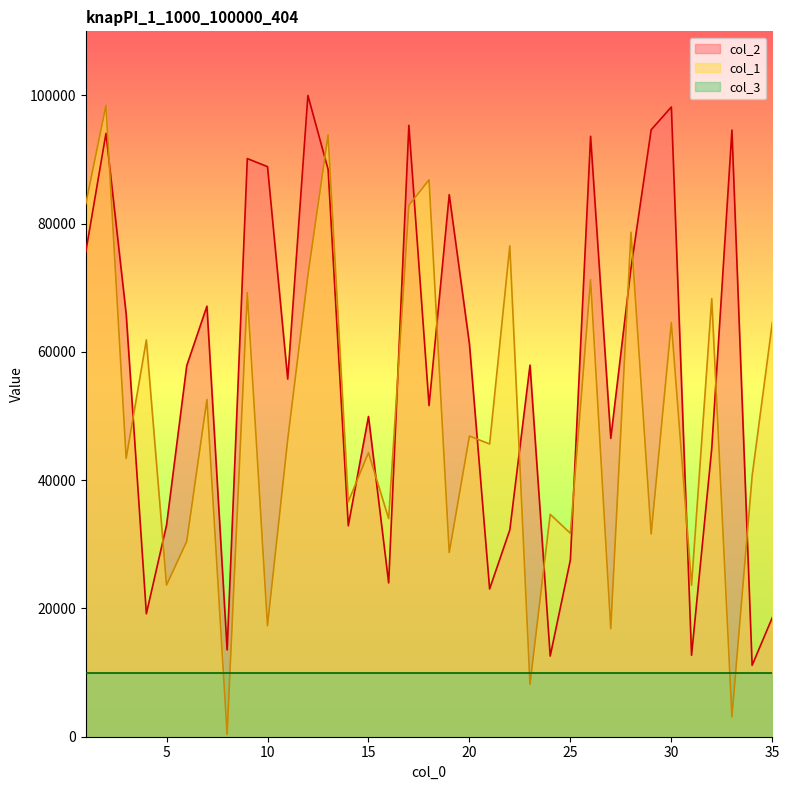

Count the number of data series in this chart.

3